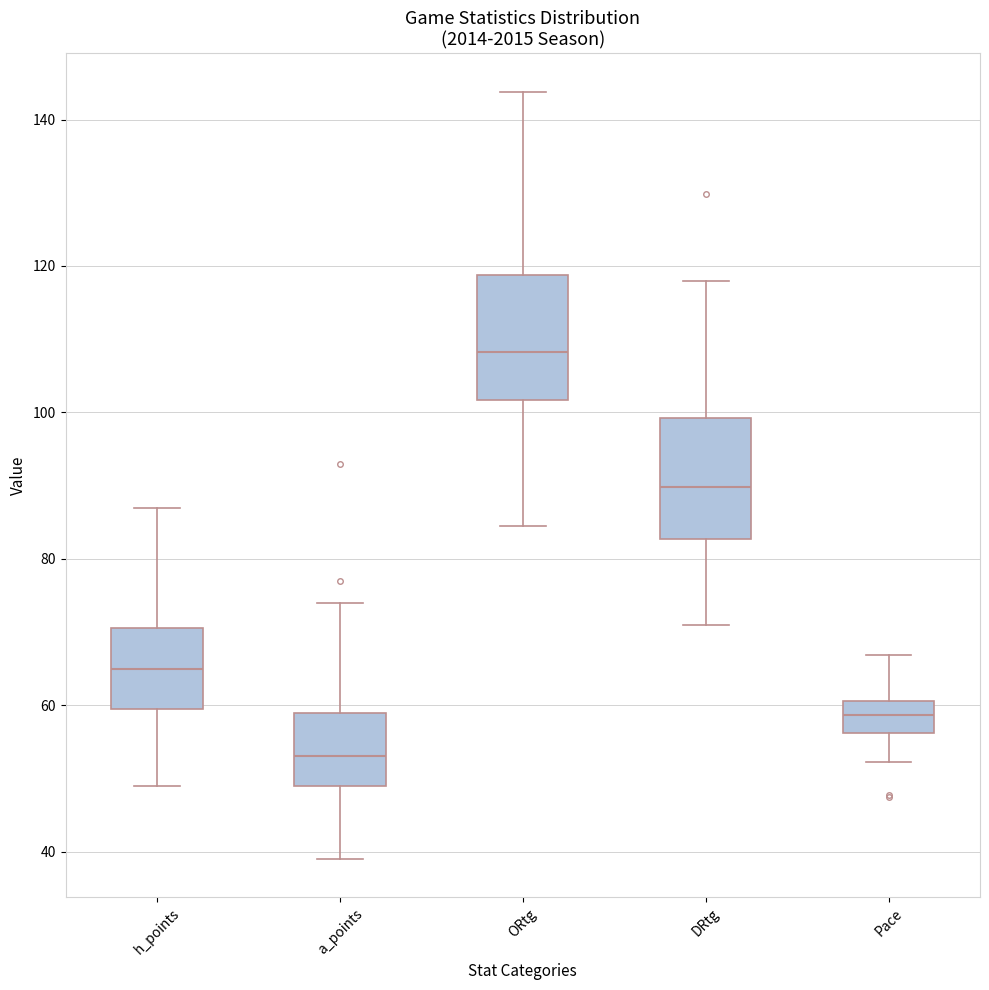

Reading left to right, transcribe this box plot: for each box, give where its median line is, the range the box spans, and where its two whiskers end, as read against the y-axis. The values are not printed on the chart, so give them approximately, as read against the axis.

h_points: median 66, box 60 to 70, whiskers 50 to 88
a_points: median 54, box 50 to 60, whiskers 40 to 74
ORtg: median 108, box 102 to 118, whiskers 84 to 144
DRtg: median 90, box 82 to 100, whiskers 70 to 118
Pace: median 58, box 56 to 60, whiskers 52 to 66